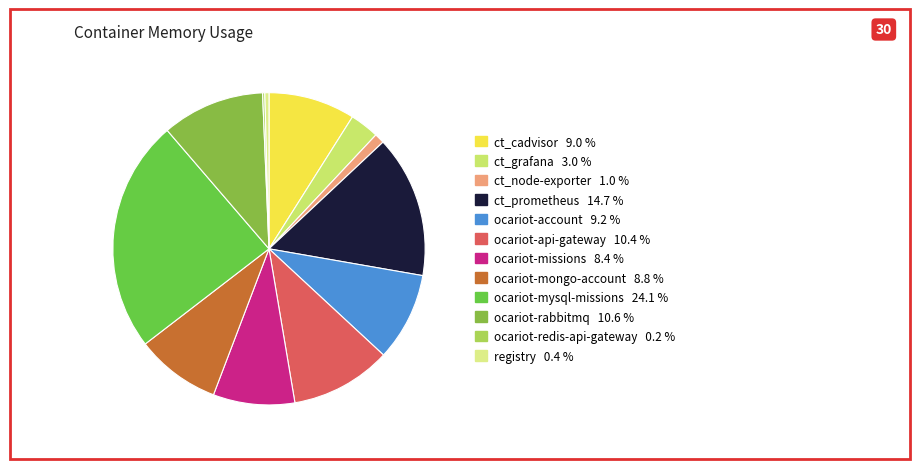

Which category has the biggest portion of the pie?

ocariot-mysql-missions